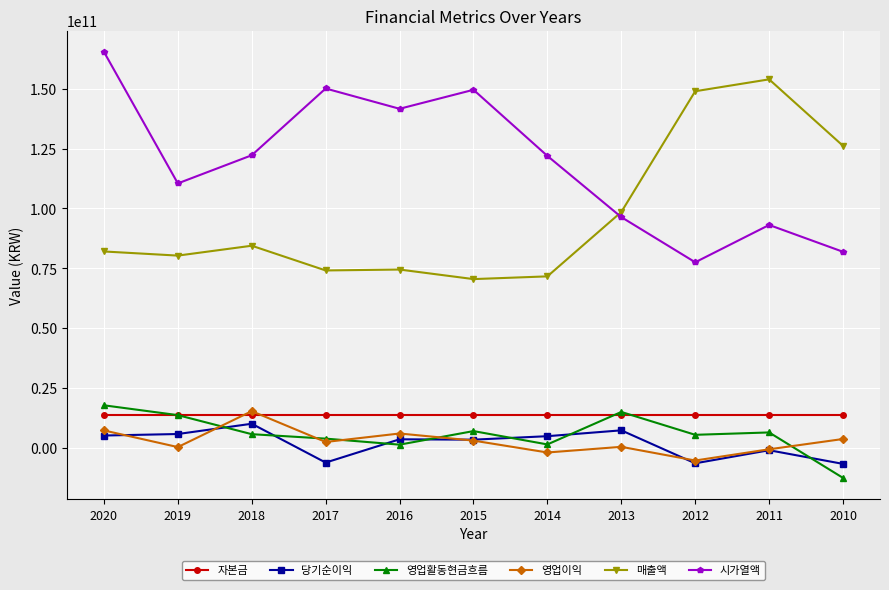

True or false: 시가열액 has more than 0 interior local peaks.

True